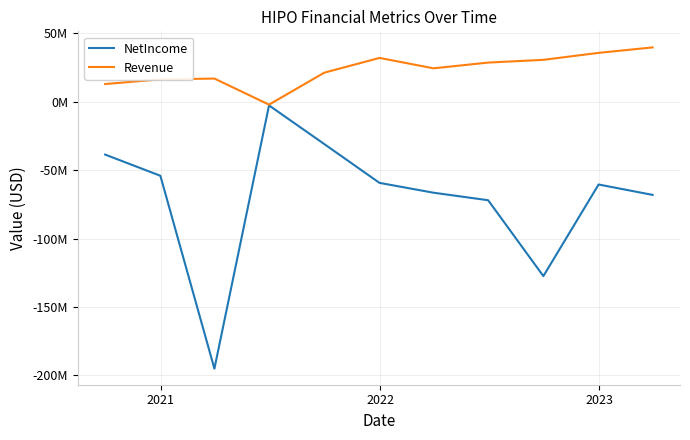

What are all the series names shown in the legend?

NetIncome, Revenue